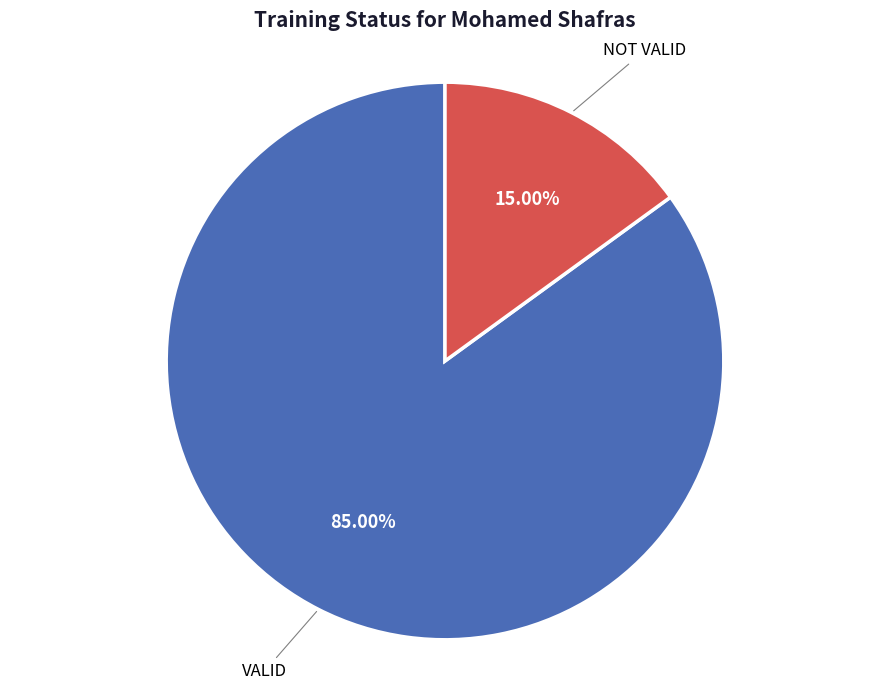

What is the smallest slice in the pie chart?

NOT VALID